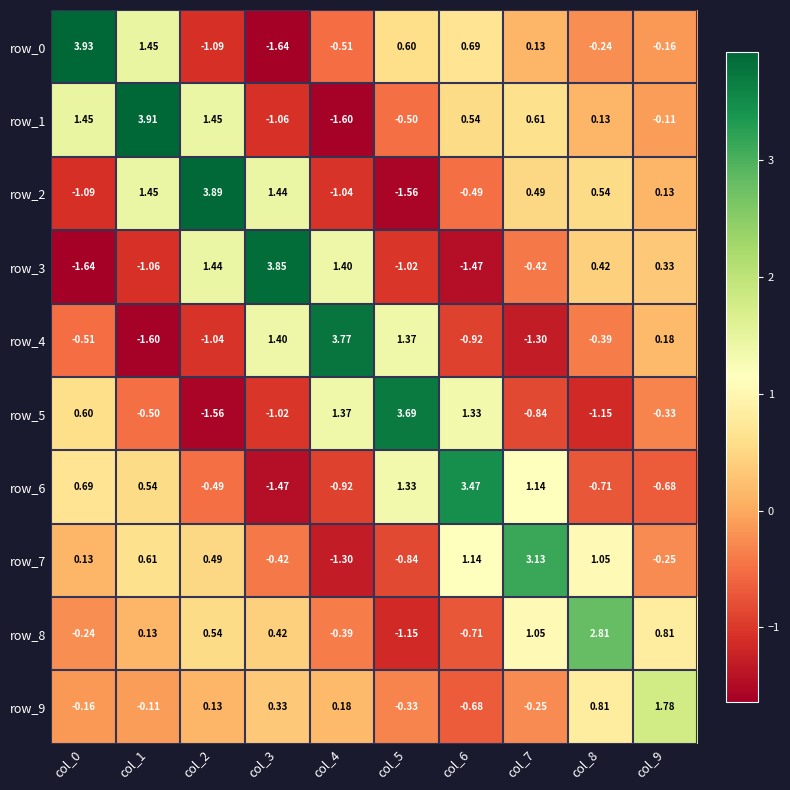

List the series in order of their peak value, highest first.

row_0, row_1, row_2, row_3, row_4, row_5, row_6, row_7, row_8, row_9